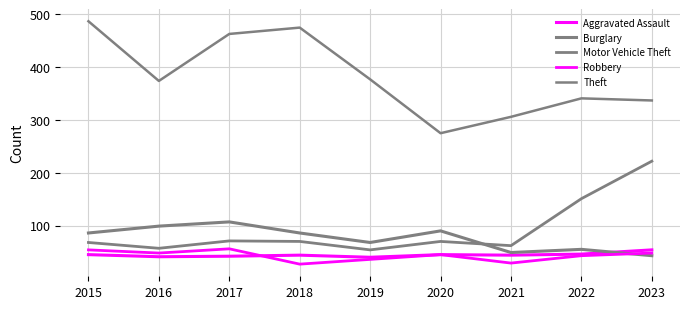

Is this an area chart (filled region under the line)?

No